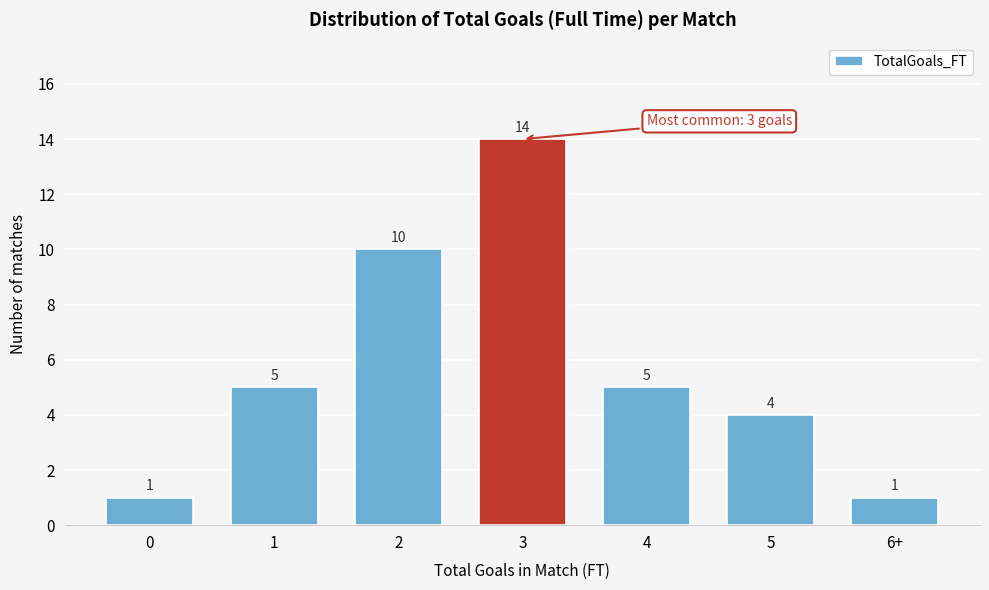

Reading left to right, list all the values displayed in this chart.

0=1	1=5	2=10	3=14	4=5	5=4	6+=1